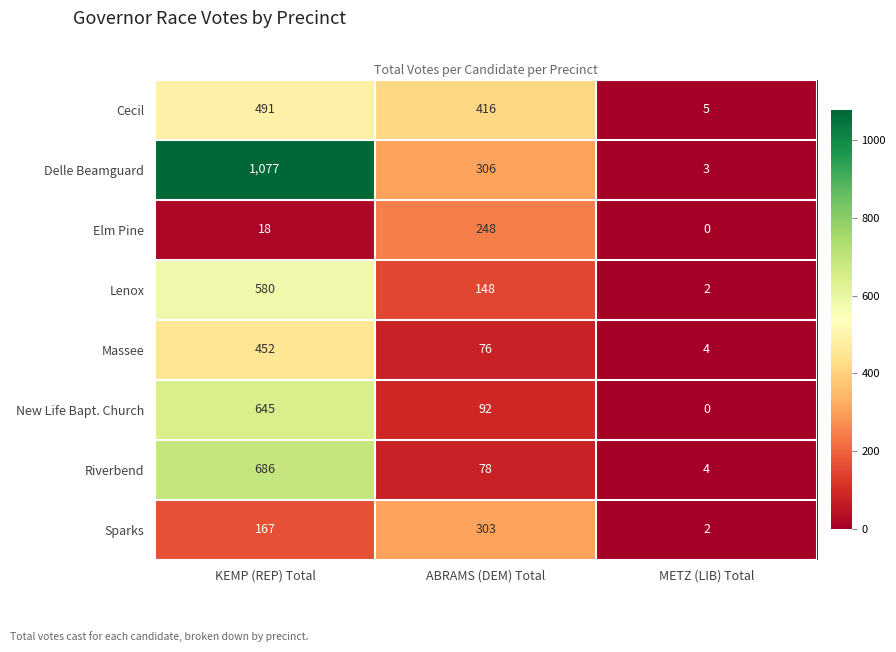

How many series are shown in this chart?

8